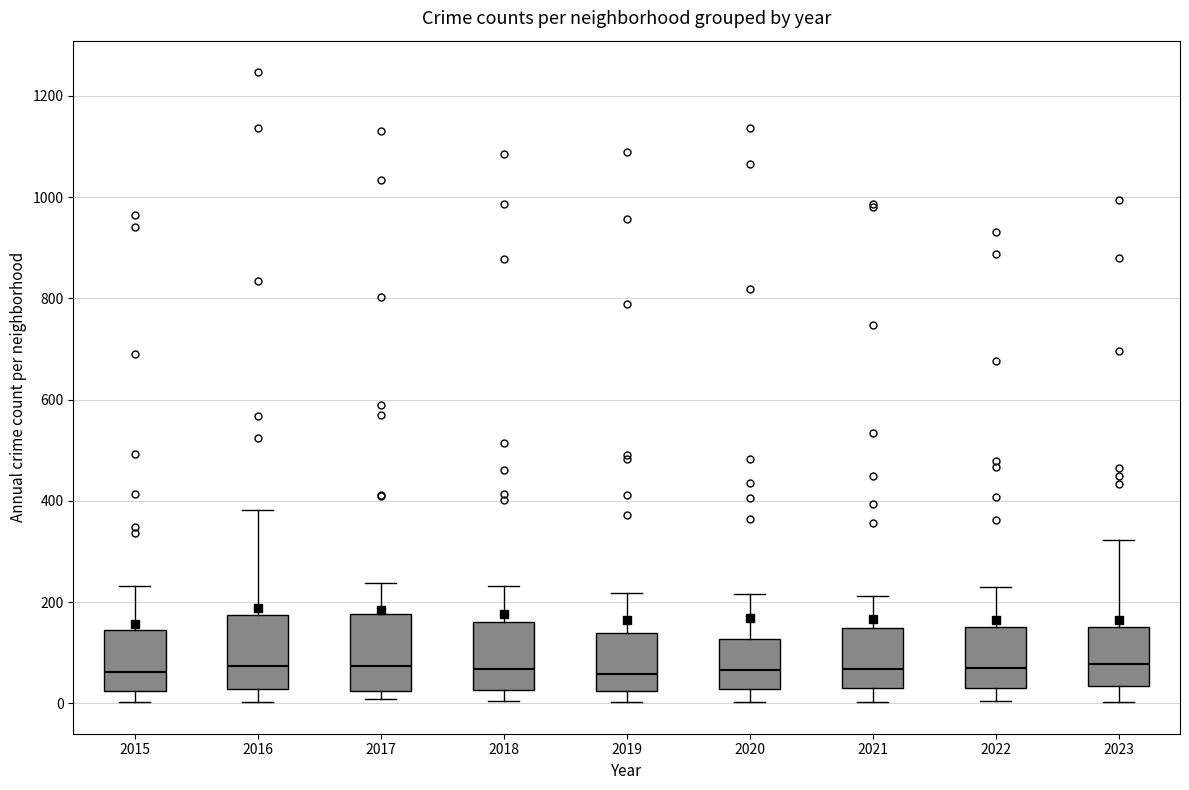

Reading left to right, transcribe this box plot: for each box, give where its median line is, the range the box spans, and where its two whiskers end, as read against the y-axis. The values are not printed on the chart, so give them approximately, as read against the axis.

2015: median 60, box 20 to 140, whiskers 0 to 240
2016: median 80, box 20 to 180, whiskers 0 to 380
2017: median 80, box 20 to 180, whiskers 0 to 240
2018: median 60, box 20 to 160, whiskers 0 to 240
2019: median 60, box 20 to 140, whiskers 0 to 220
2020: median 60, box 20 to 120, whiskers 0 to 220
2021: median 60, box 40 to 140, whiskers 0 to 220
2022: median 80, box 40 to 160, whiskers 0 to 220
2023: median 80, box 40 to 160, whiskers 0 to 320